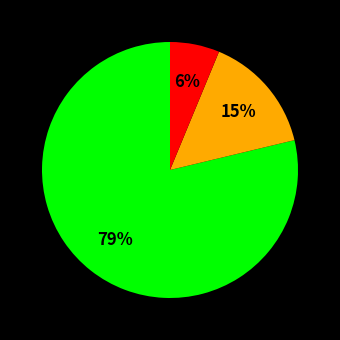

To the nearest percent, what is the average slice percentage?

33%